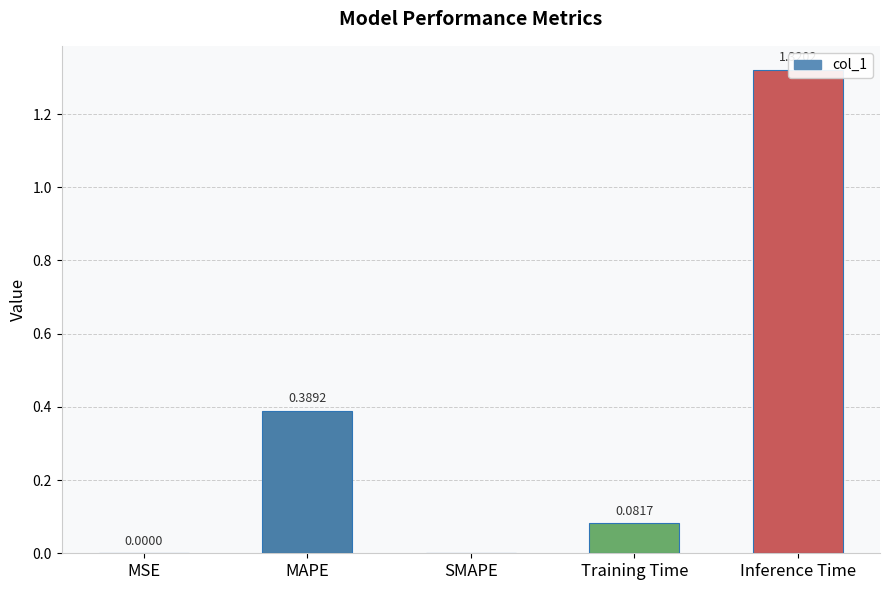

Does the chart contain any negative values?

No